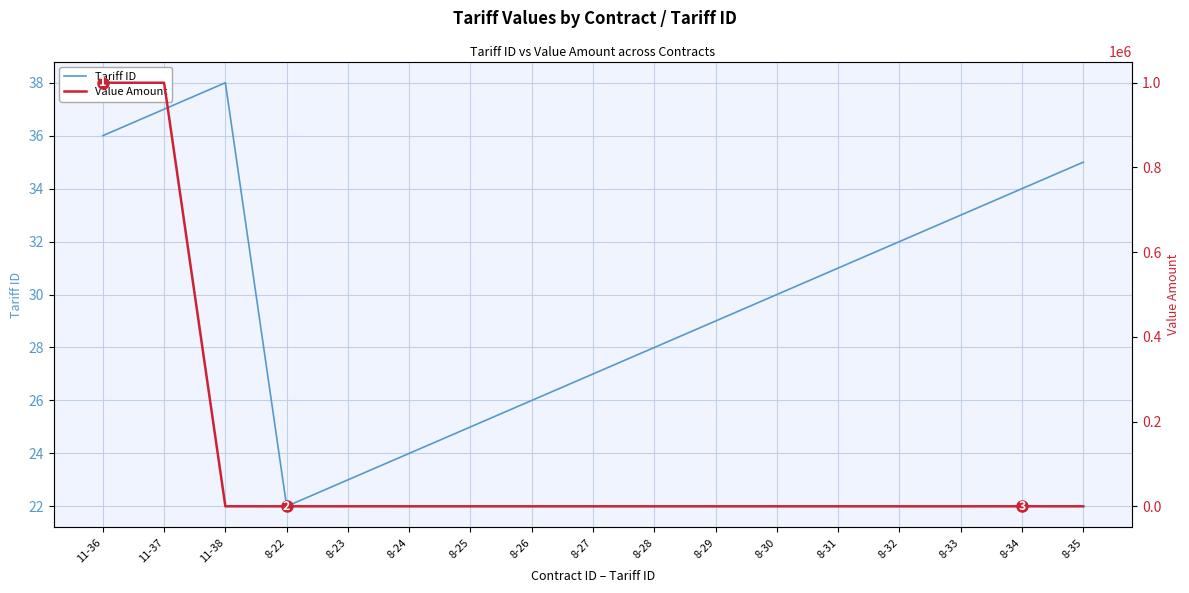

Rank the series by their average value, from lowest to highest.

Tariff ID, Value Amount